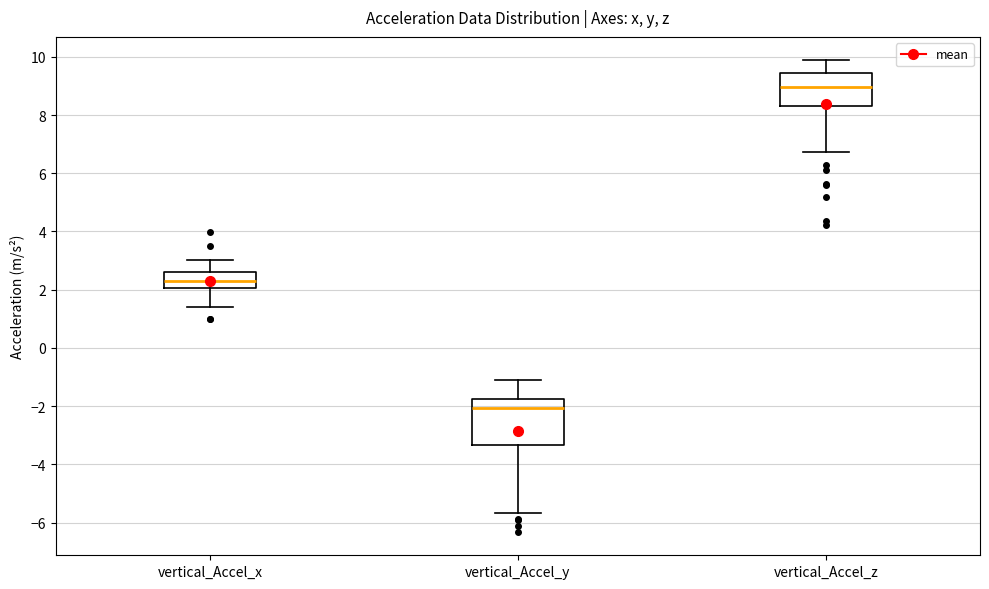

Reading left to right, transcribe this box plot: for each box, give where its median line is, the range the box spans, and where its two whiskers end, as read against the y-axis. The values are not printed on the chart, so give them approximately, as read against the axis.

vertical_Accel_x: median 2.2, box 2.0 to 2.6, whiskers 1.4 to 3.0
vertical_Accel_y: median -2.0, box -3.4 to -1.8, whiskers -5.6 to -1.2
vertical_Accel_z: median 9.0, box 8.4 to 9.4, whiskers 6.8 to 9.8